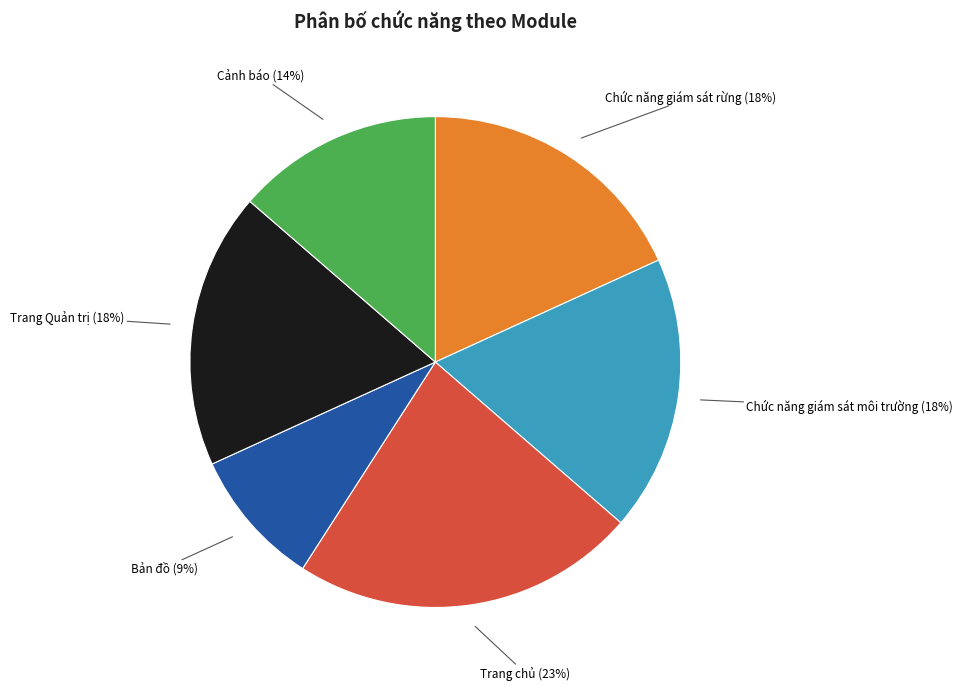

Which category has the biggest portion of the pie?

Trang chủ